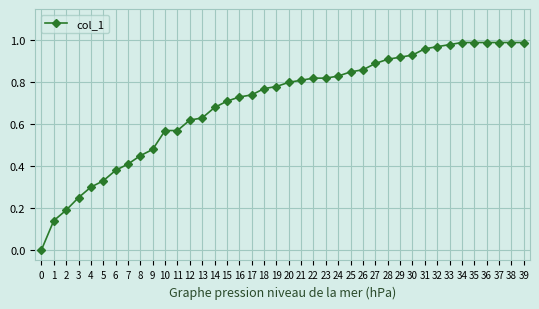

How many series are shown in this chart?

1